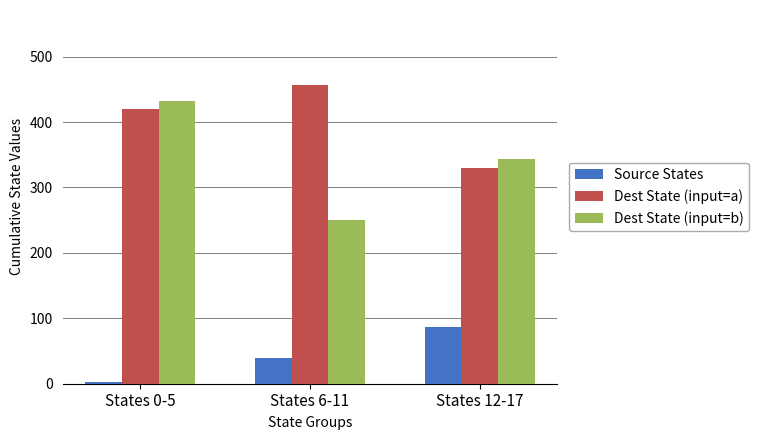

Which series has the widest spread of values?

Dest State (input=b)